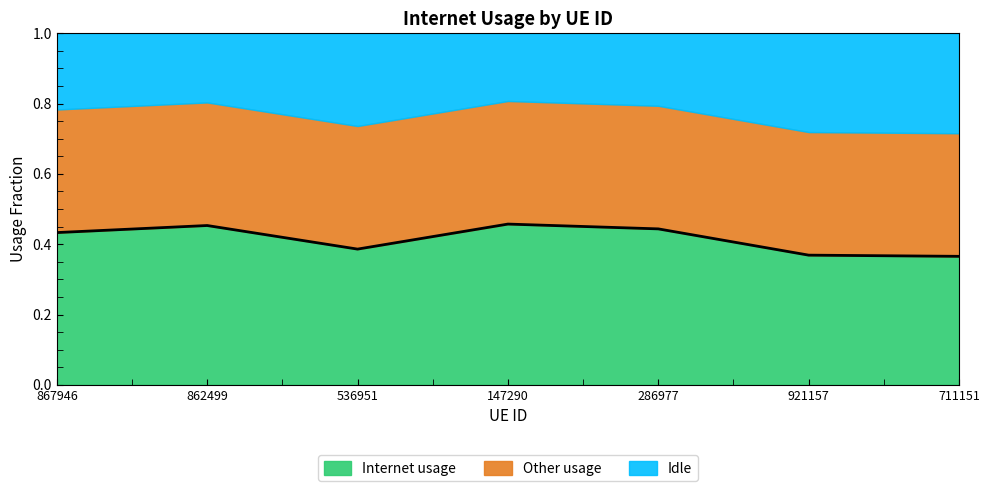

What is the label of the 4th point from the left?

147290